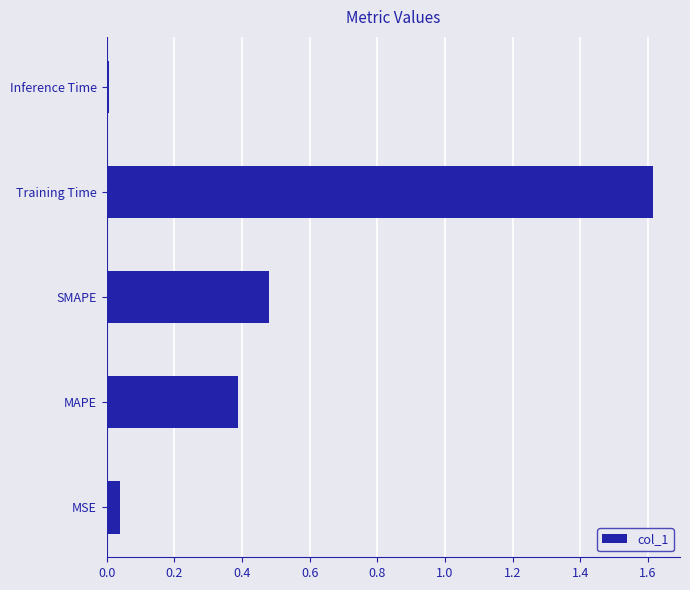

Is it true that the value at MSE is 0.0?

True